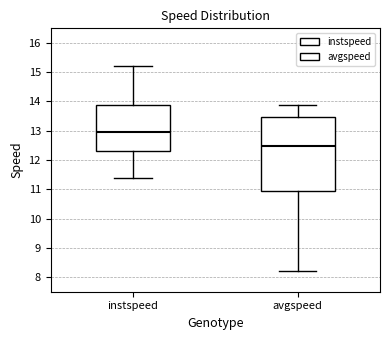

Which box has the lowest median line?

avgspeed